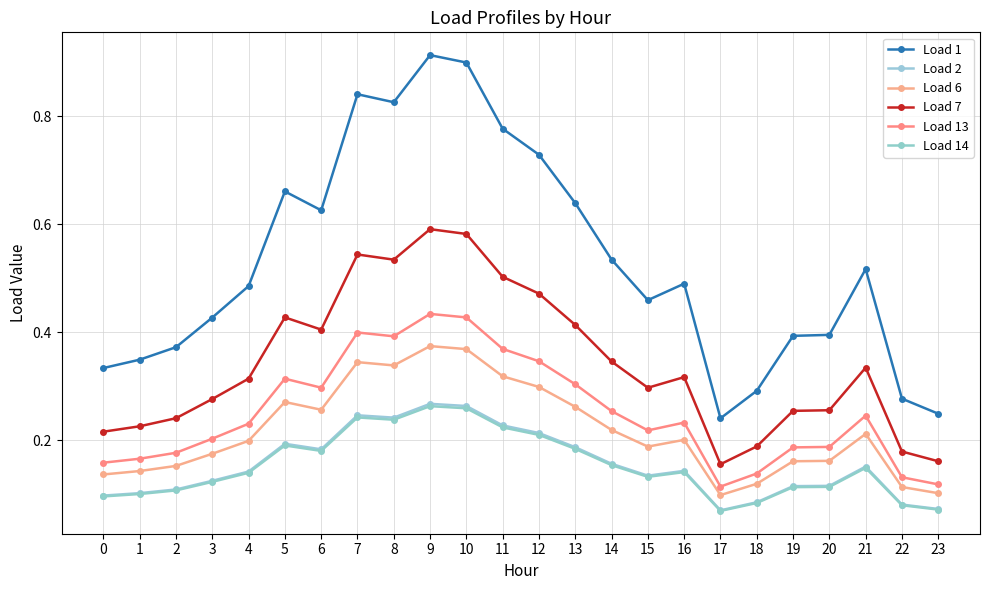

True or false: Load 6 and Load 13 cross at least once.

False